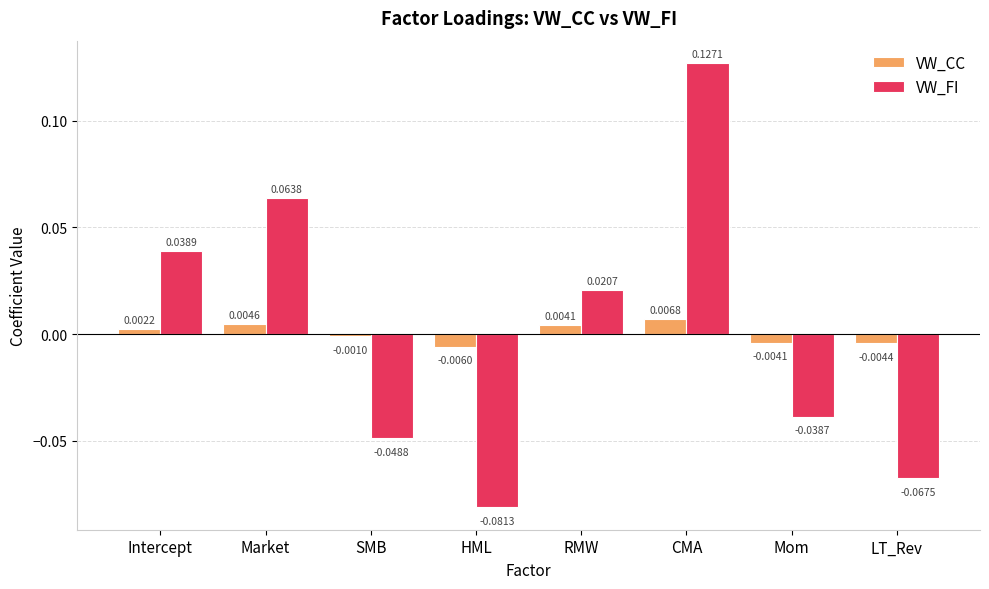

Which category has the lowest value in the VW_CC series?

HML